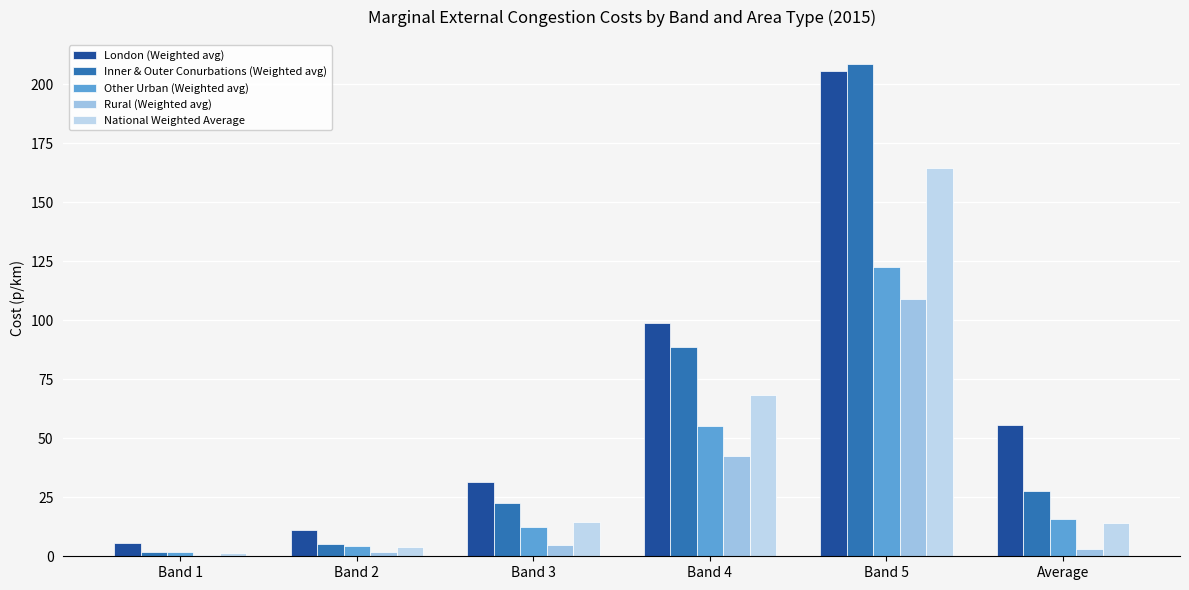

Which series has the largest range (max minus min)?

Inner & Outer Conurbations (Weighted avg)